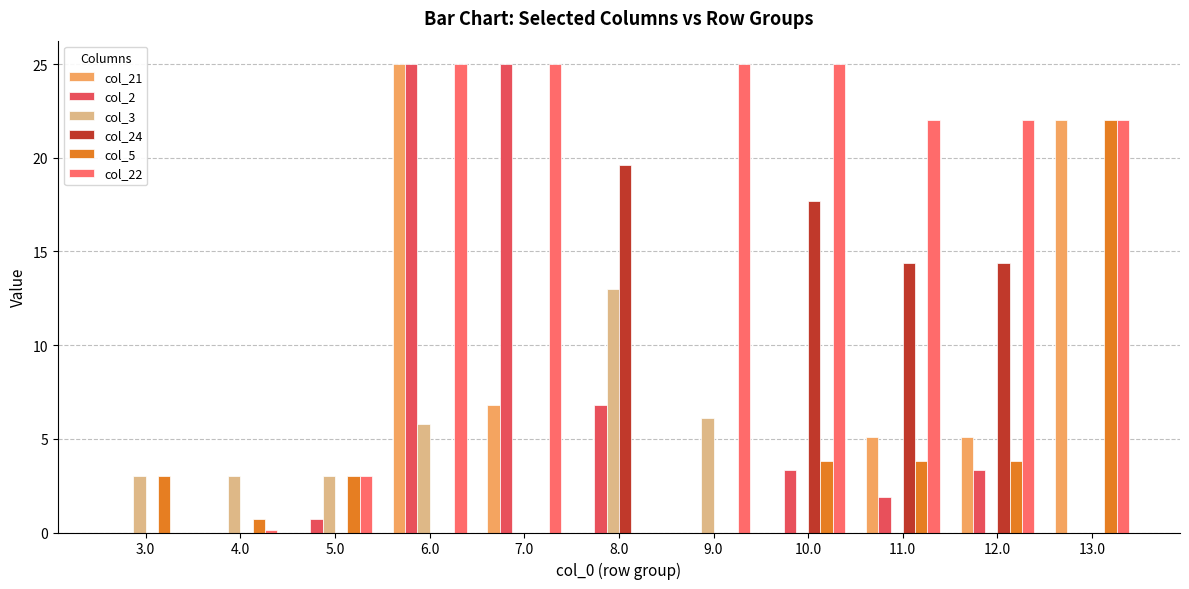

What is the total value across all series at 9.0?

31.1